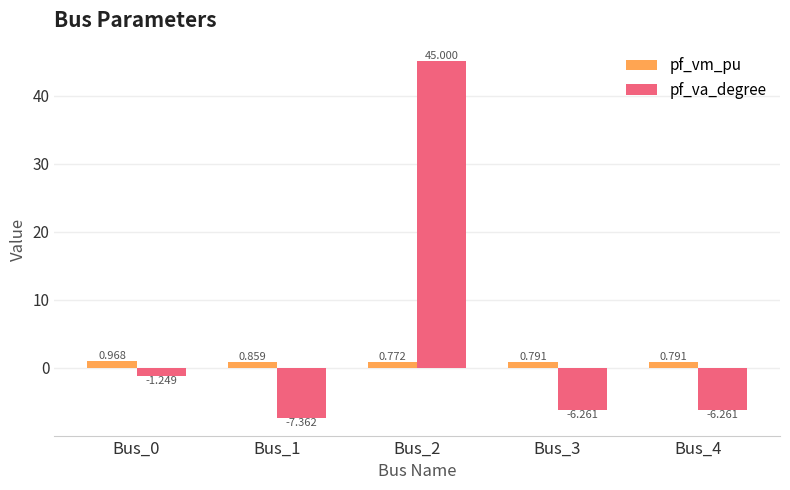

What is the sum of all pf_va_degree values?

23.9